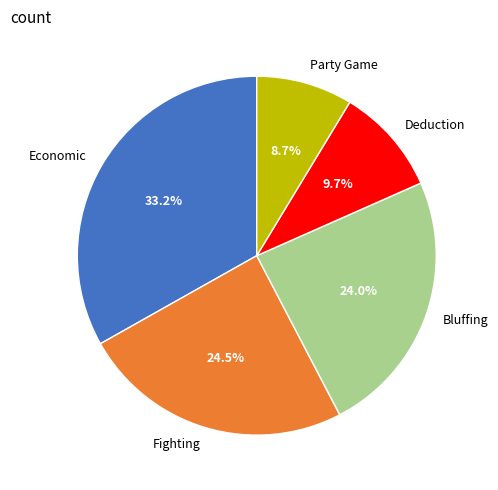

Combined, do Fighting and Economic account for over 50%?

Yes